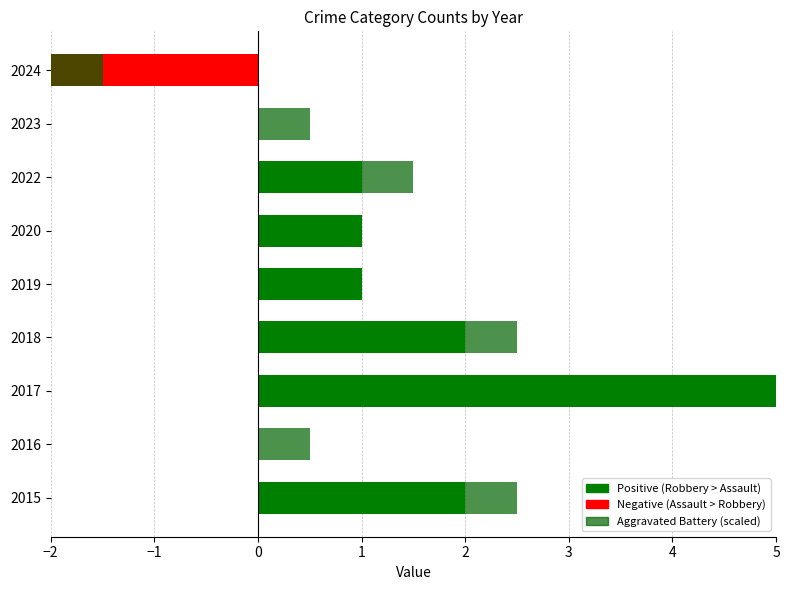

How many bars are there in total?

18